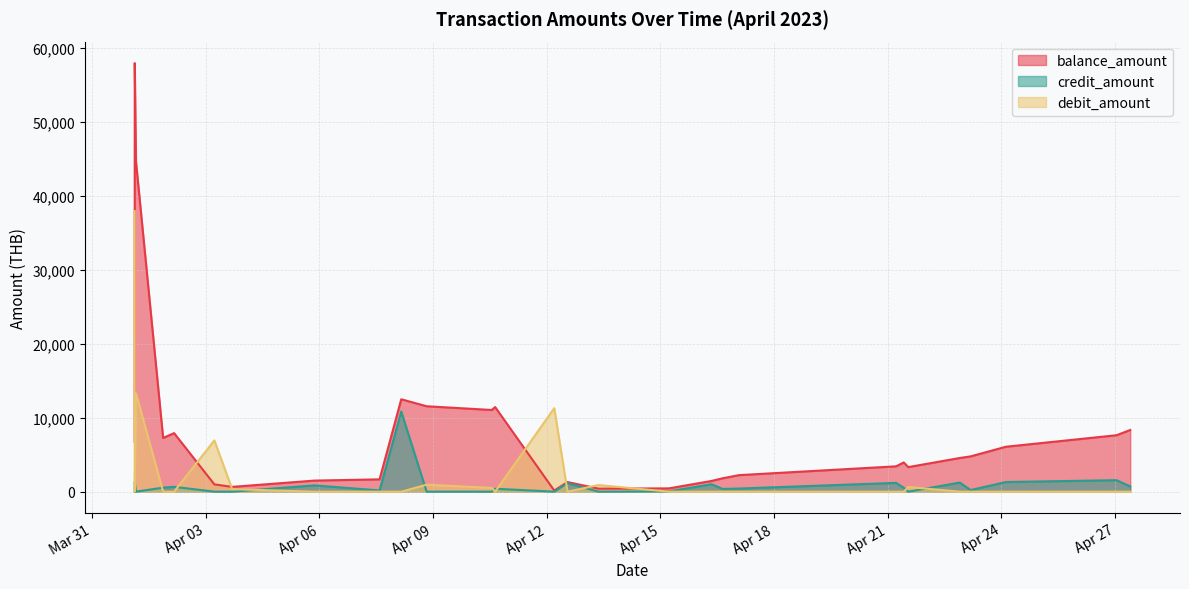

How many positive values does the credit_amount series have?

19